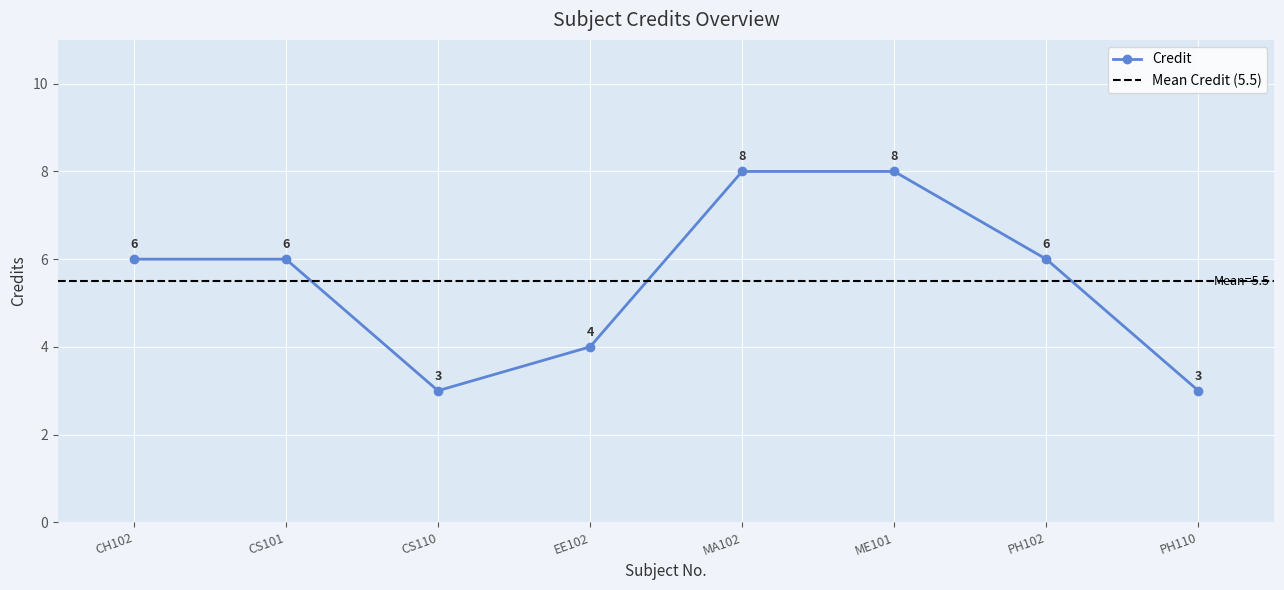

Reading right to left, extract all data points from this chart.

3	6	8	8	4	3	6	6